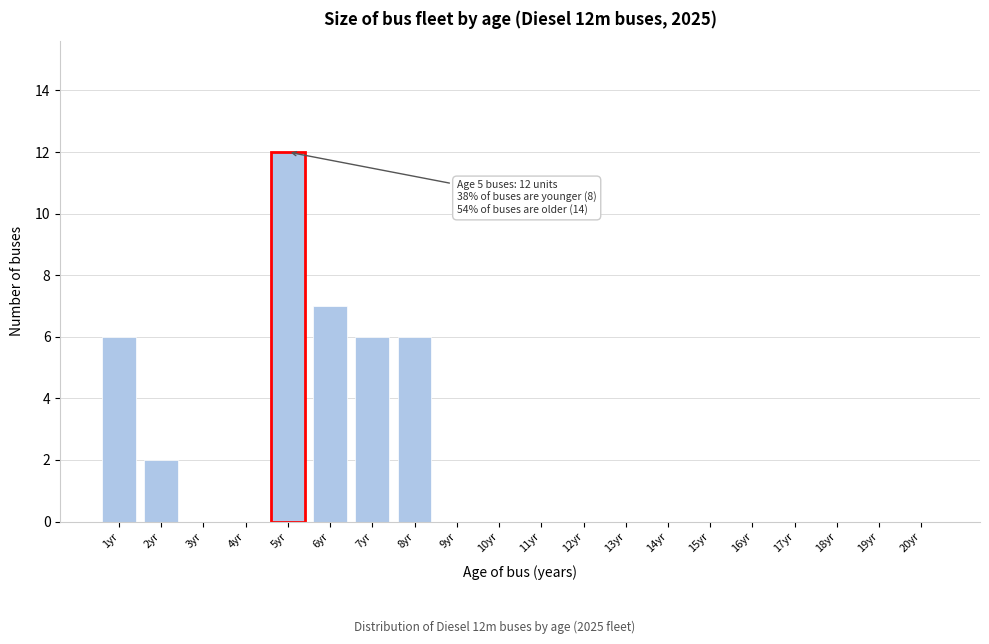

Reading right to left, list all the values displayed in this chart.

20yr=0	19yr=0	18yr=0	17yr=0	16yr=0	15yr=0	14yr=0	13yr=0	12yr=0	11yr=0	10yr=0	9yr=0	8yr=6	7yr=6	6yr=7	5yr=12	4yr=0	3yr=0	2yr=2	1yr=6